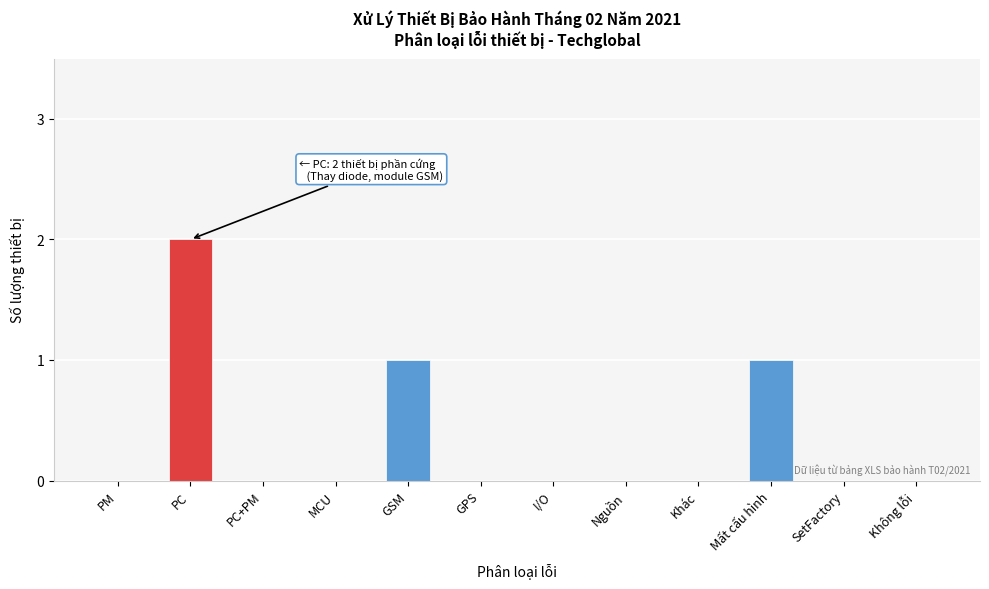

Reading left to right, extract all data points from this chart.

PM=0	PC=2	PC+PM=0	MCU=0	GSM=1	GPS=0	I/O=0	Nguồn=0	Khác=0	Mất cấu hình=1	SetFactory=0	Không lỗi=0